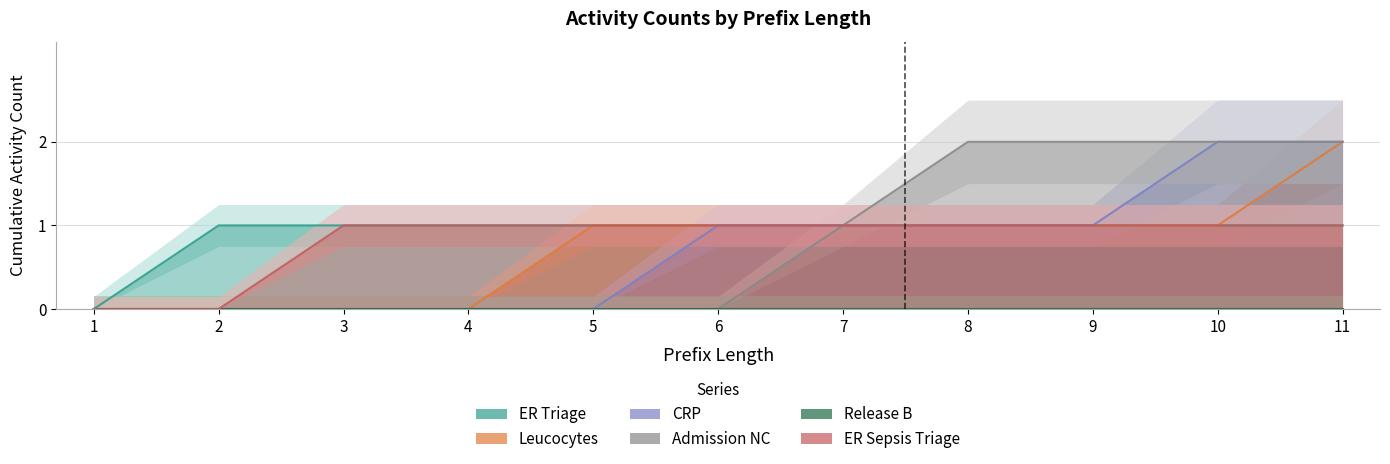

What is the approximate value of ER Sepsis Triage at 9?

1